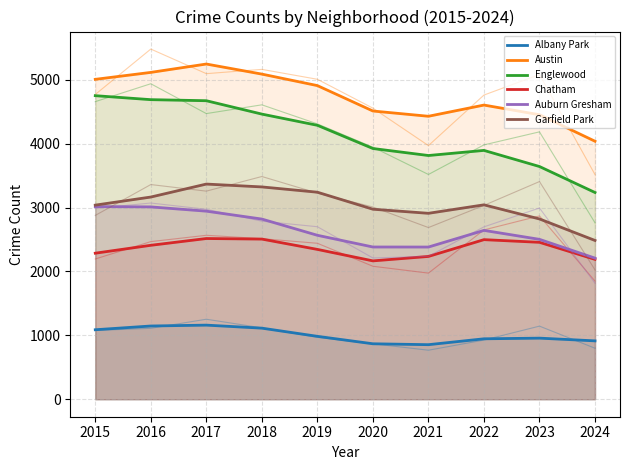

Read the Chatham value at 2020.

2165.3